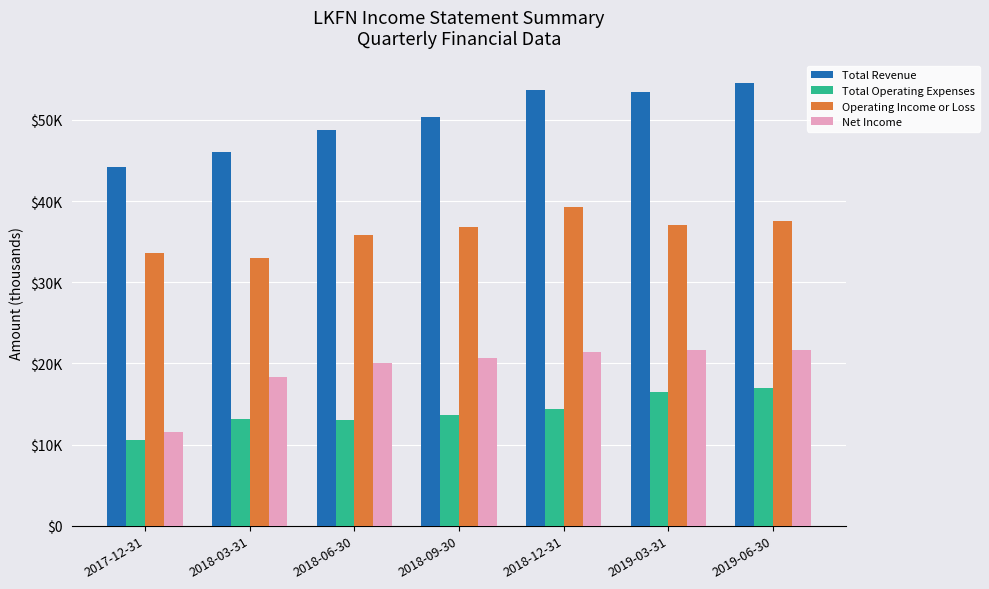

Reading right to left, extract all data points from this chart.

Total Revenue: 2019-06-30=54600	2019-03-31=53500	2018-12-31=53700	2018-09-30=50400	2018-06-30=48800	2018-03-31=46100	2017-12-31=44200
Total Operating Expenses: 2019-06-30=17000	2019-03-31=16500	2018-12-31=14400	2018-09-30=13600	2018-06-30=13000	2018-03-31=13100	2017-12-31=10600
Operating Income or Loss: 2019-06-30=37600	2019-03-31=37000	2018-12-31=39300	2018-09-30=36800	2018-06-30=35800	2018-03-31=33000	2017-12-31=33600
Net Income: 2019-06-30=21700	2019-03-31=21700	2018-12-31=21400	2018-09-30=20600	2018-06-30=20100	2018-03-31=18300	2017-12-31=11600